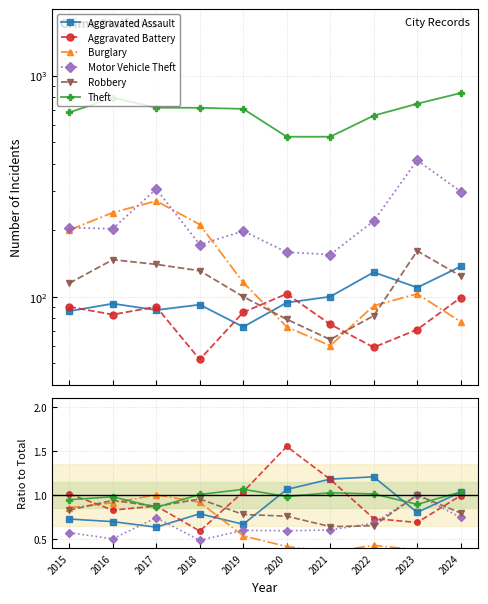

What is the difference between the maximum and second lowest values in the Theft series?

0.2